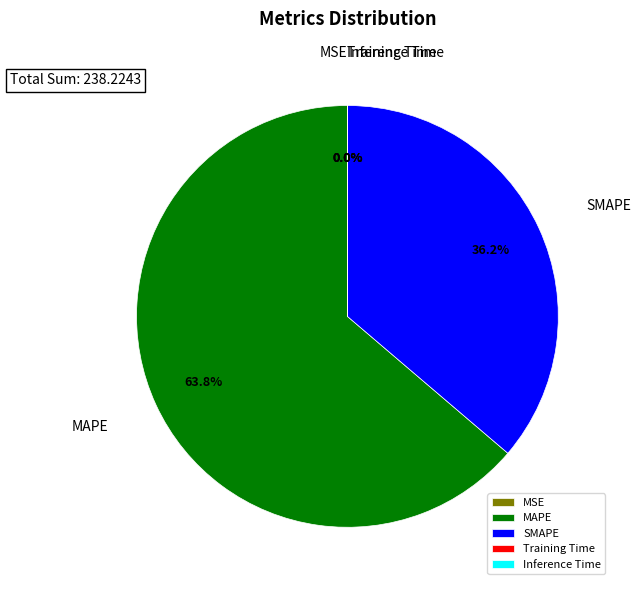

Is there a majority slice in this chart?

Yes